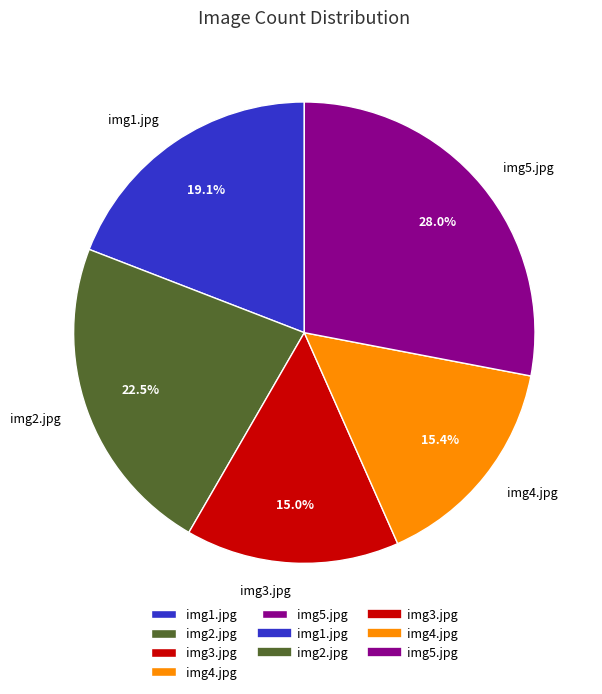

Is img2.jpg the majority of the pie?

No